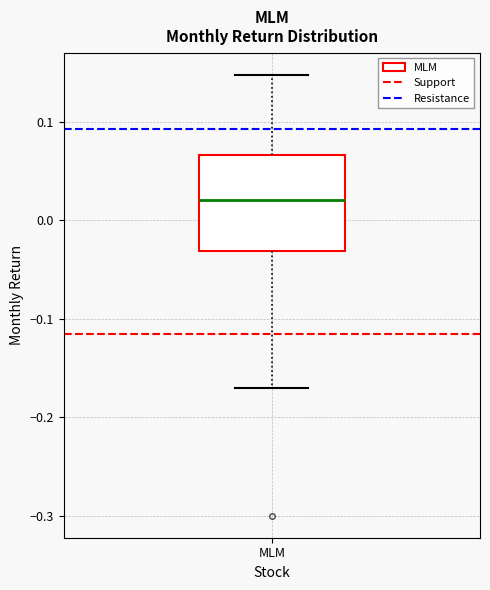

Read this box plot against the y-axis: the position of the median line, the range covered by the box, and the ends of both whiskers. The values are not printed on the chart, so give them approximately, as read against the axis.

median 0.02, box -0.03 to 0.07, whiskers -0.17 to 0.15